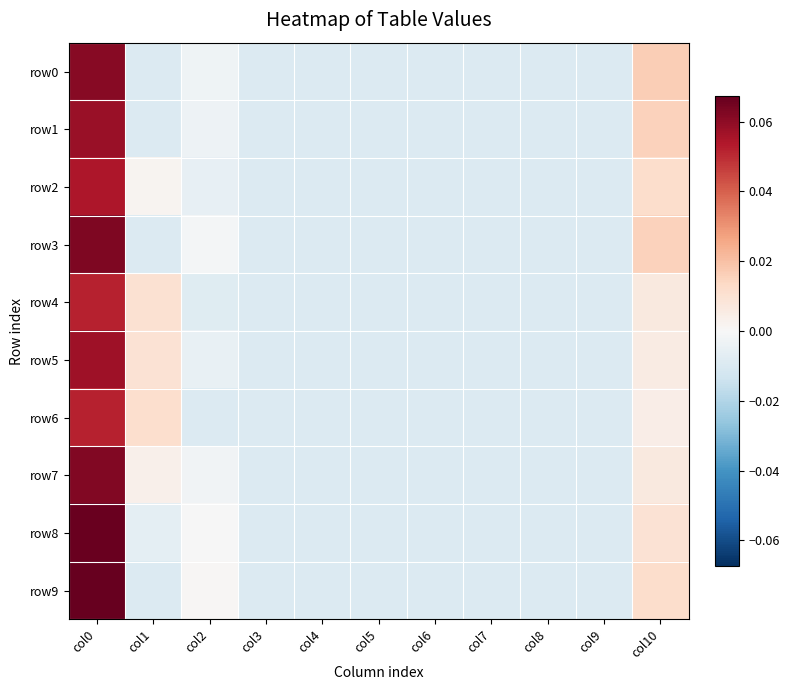

How many categories are shown in the chart?

11